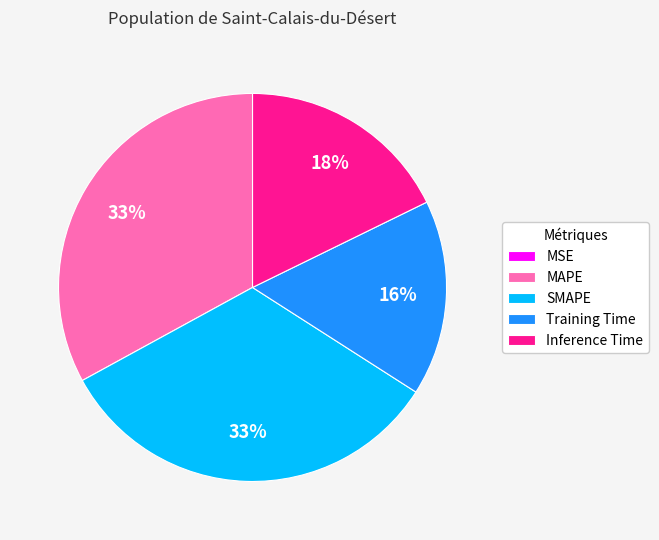

To the nearest percent, what percentage of the pie is Training Time?

16%